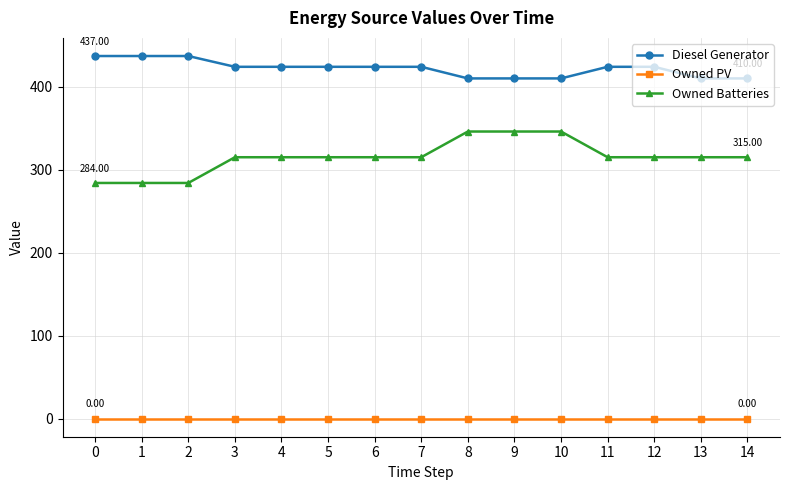

The value of Owned PV at 0 is 0. True or false?

True